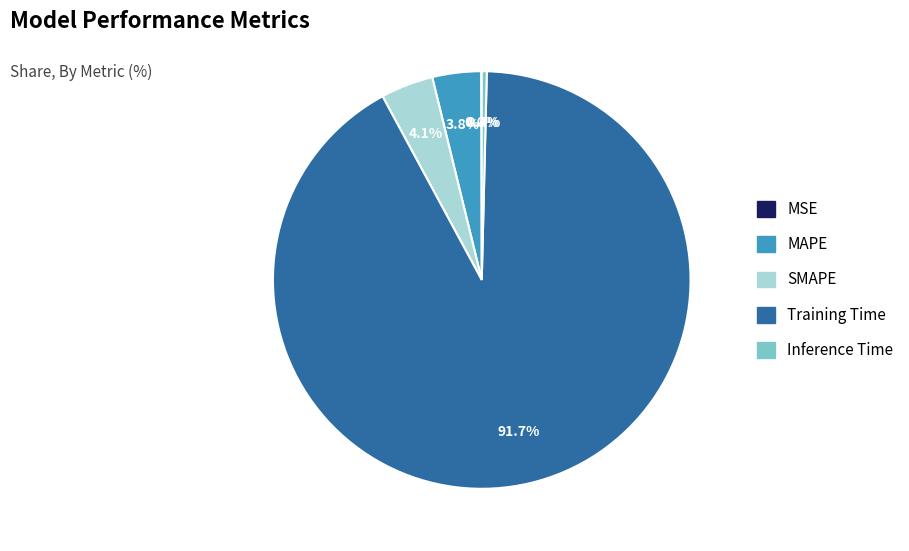

Is there any slice that represents more than half of the pie?

Yes